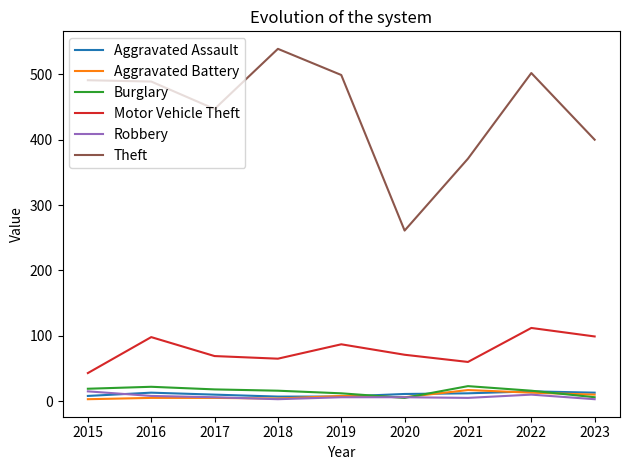

Between 2017 and 2021, which series saw the biggest shift?

Theft